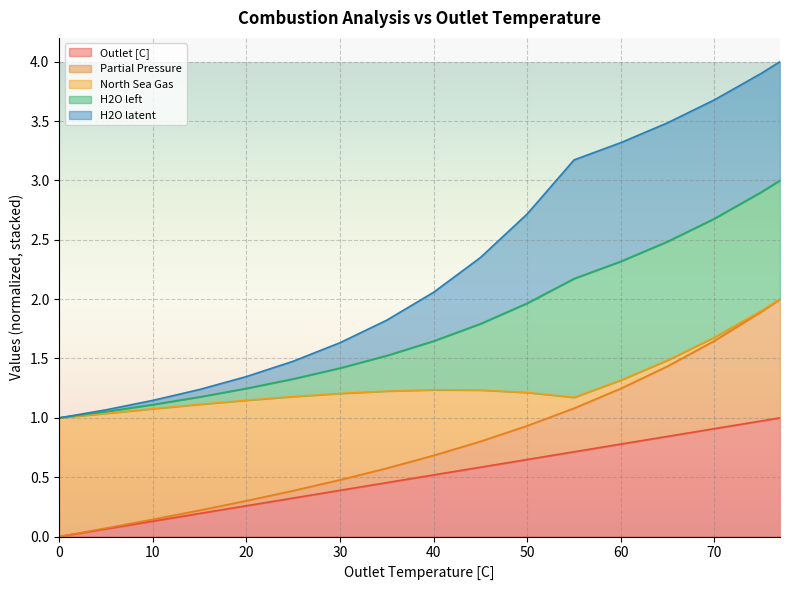

Does the chart display data point markers on the line(s)?

No